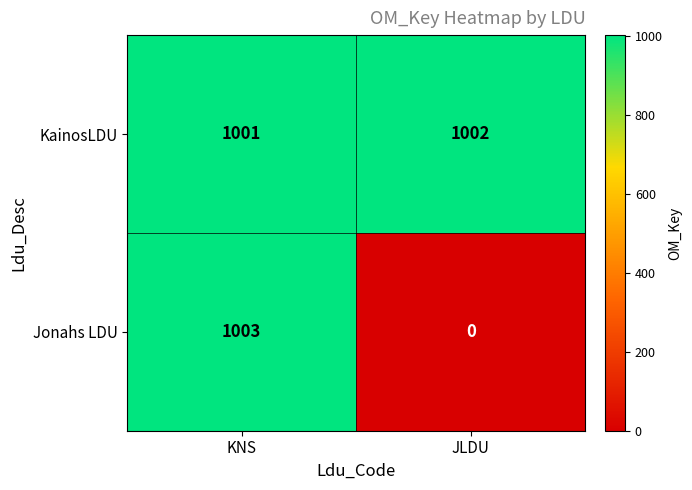

Which category has the lowest value across all series?

JLDU